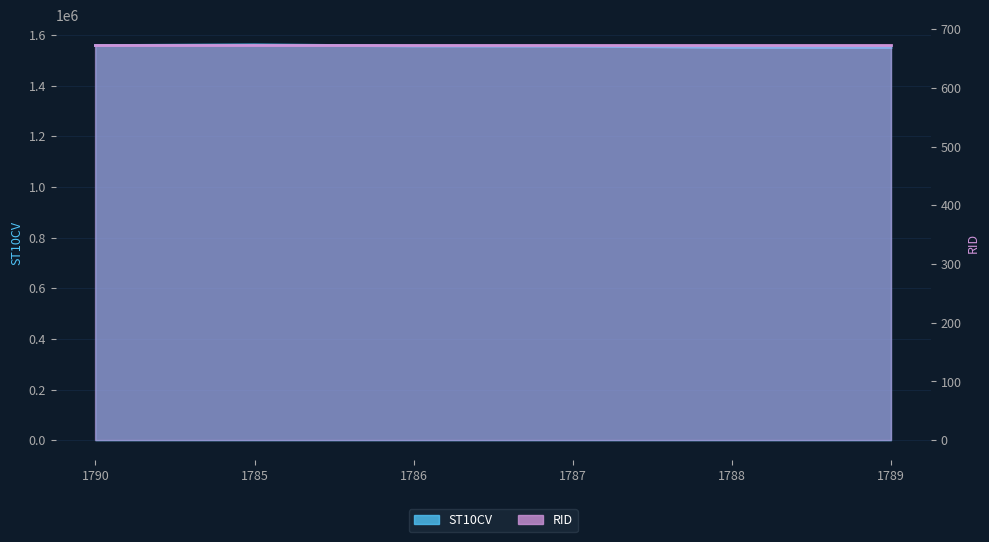

Reading left to right, extract all data points from this chart.

1790=1557870	1785=1560490	1786=1556160	1787=1555410	1788=1550380	1789=1550280